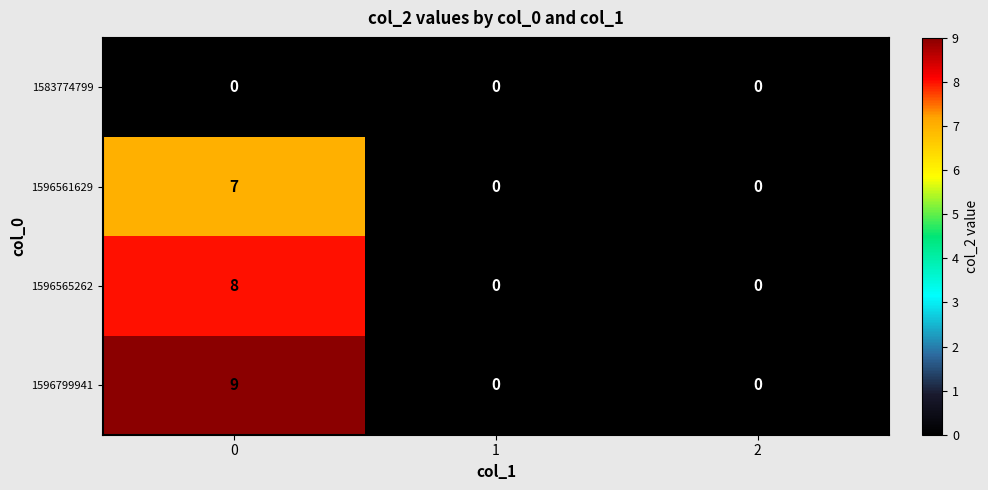

Count the 1596799941 values in the range 0 to 9.

3